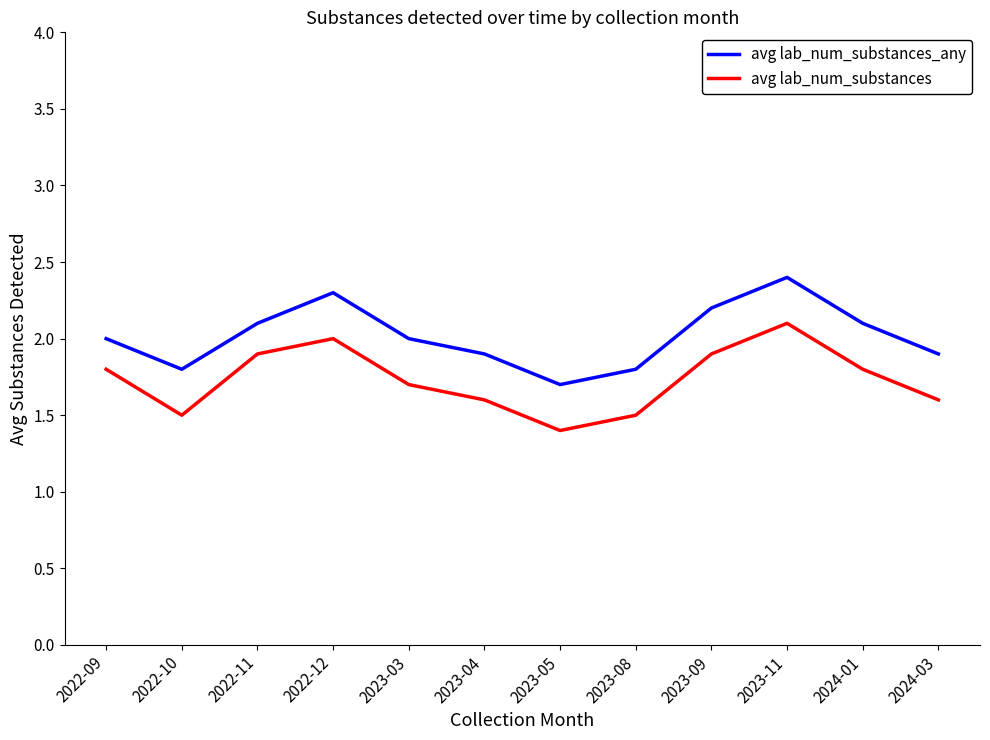

Count the number of categories in the chart.

12